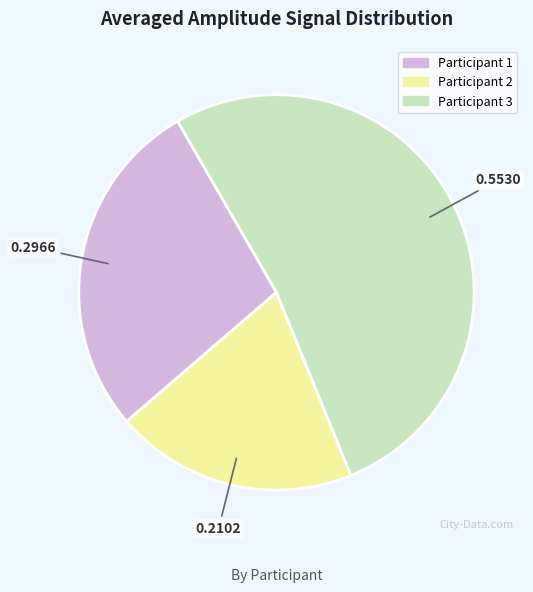

Between Participant 1 and Participant 3, which is larger?

Participant 3